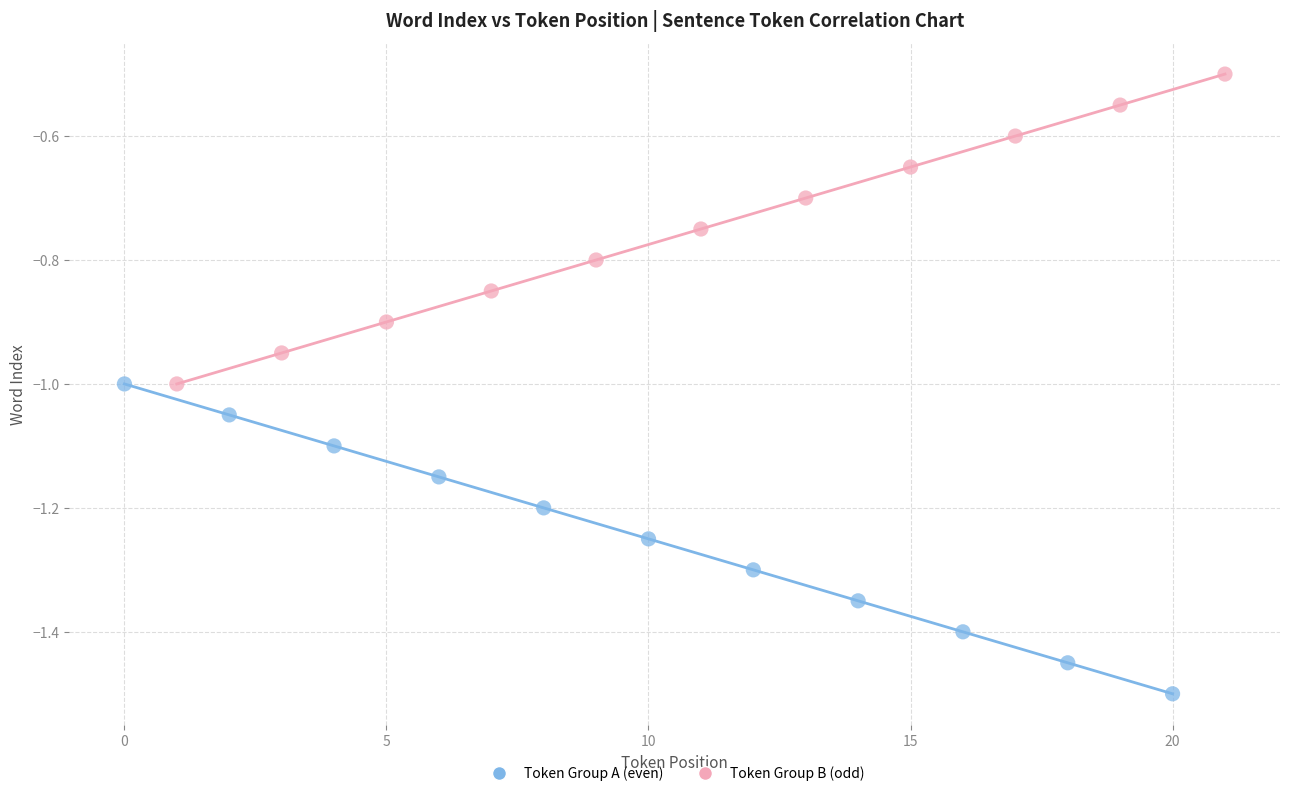

Which series reaches the maximum Y coordinate?

Token Group B (odd)